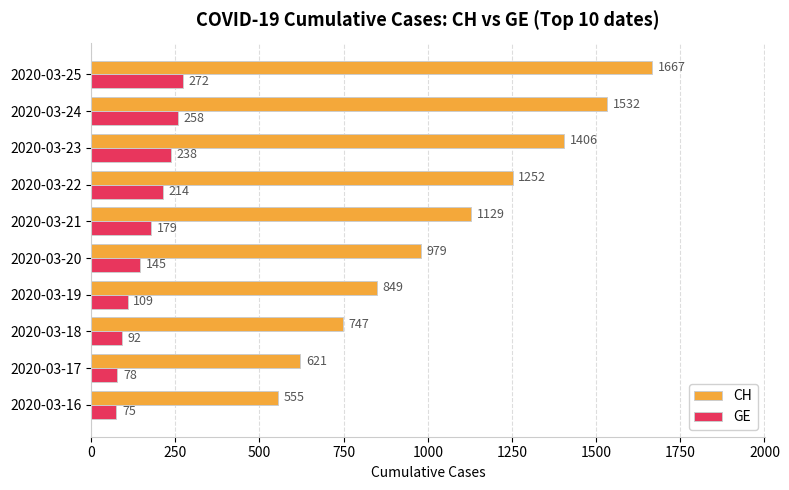

Which series has the widest spread of values?

CH